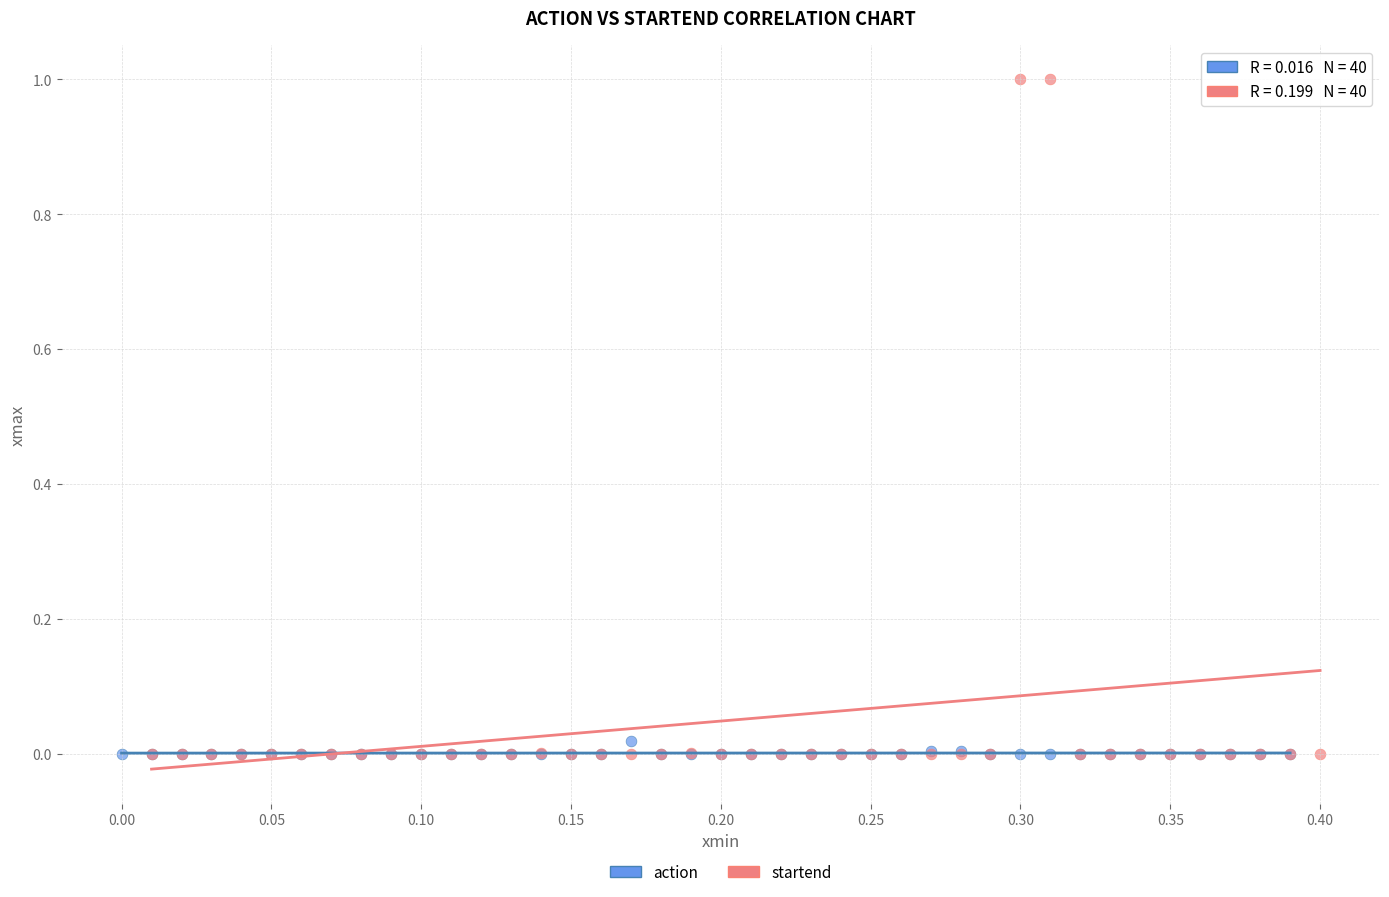

Which series contains the highest Y value?

startend